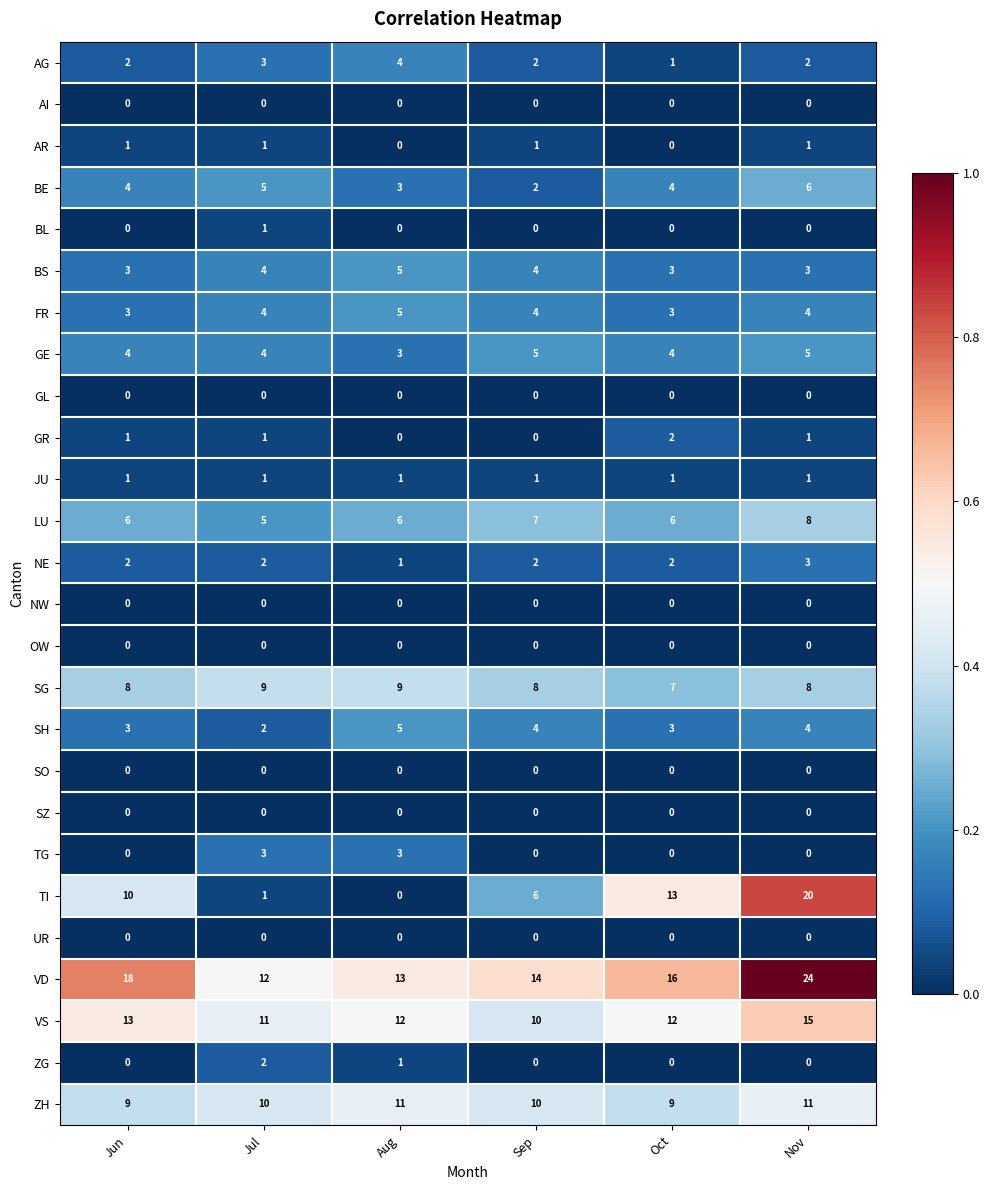

Which series has the largest range (max minus min)?

TI